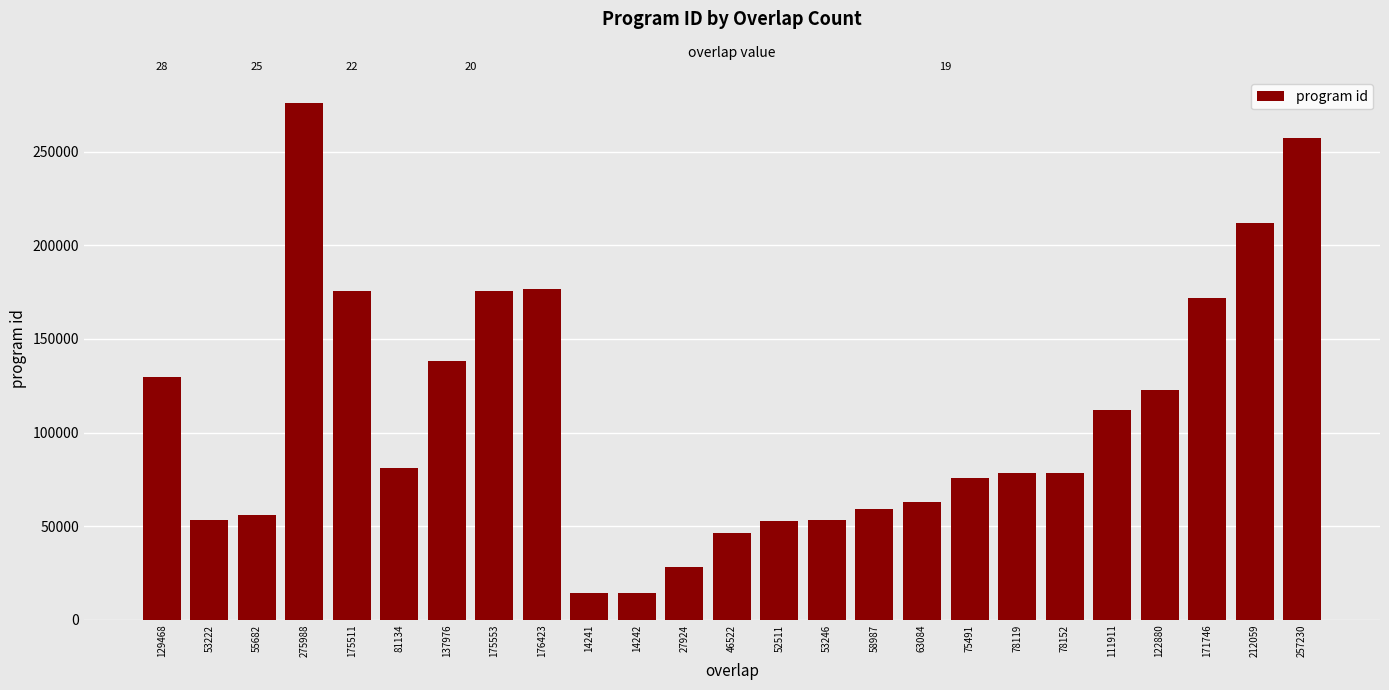

What is the difference between the values at 78119 and 111911?

33792